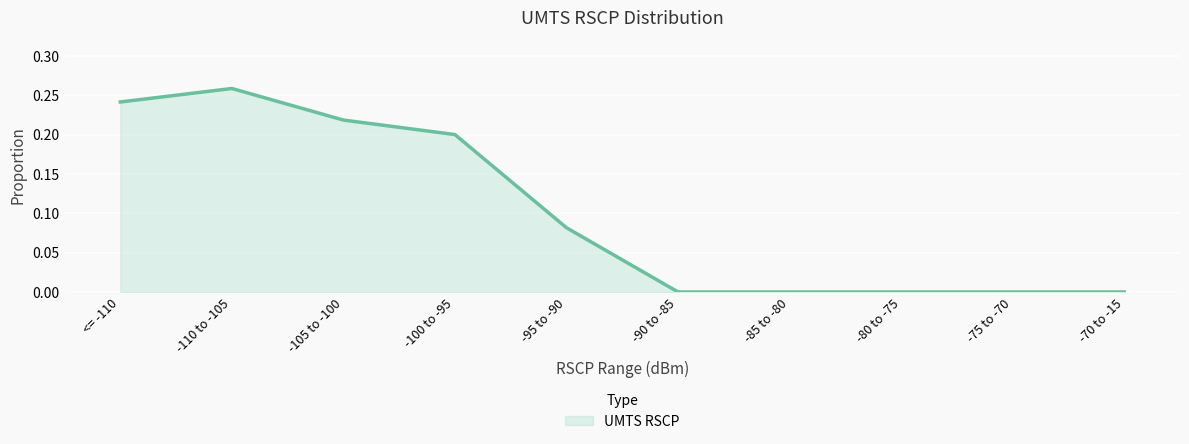

At which category does the chart reach its peak across all series?

-110 to -105